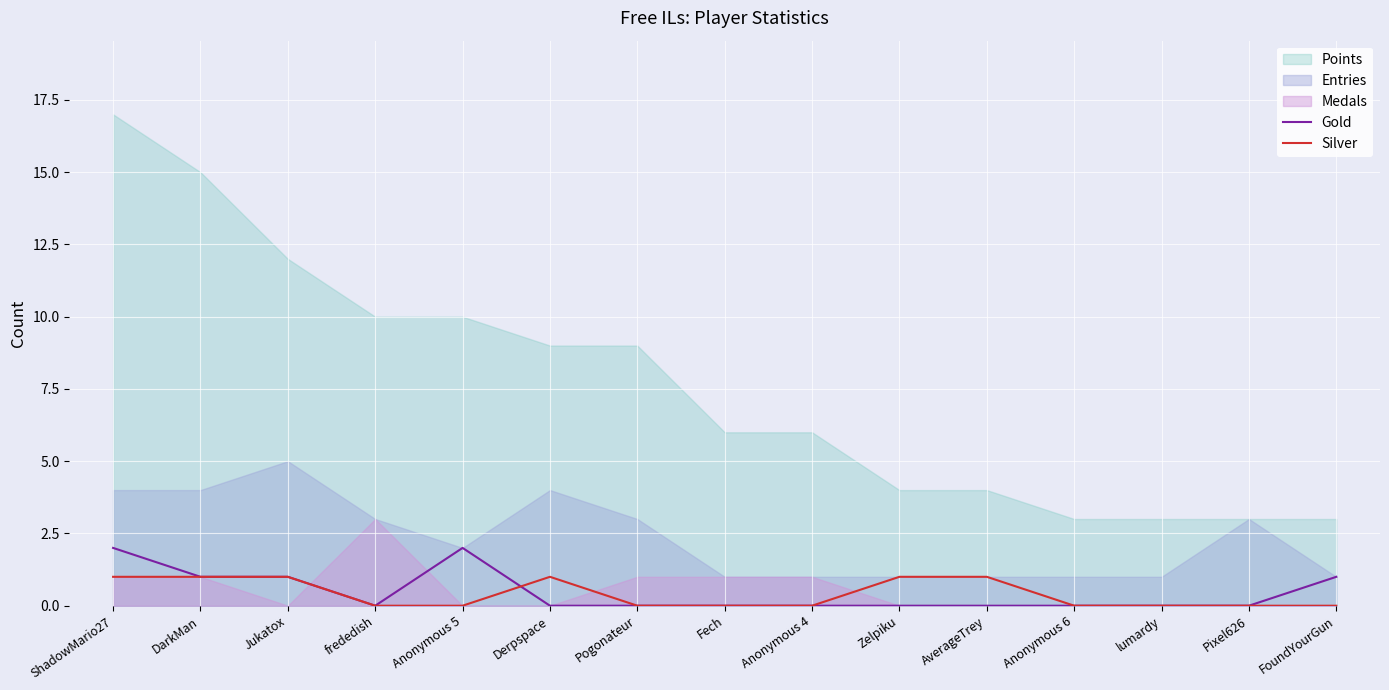

What is the label of the 2nd point from the right?

Pixel626